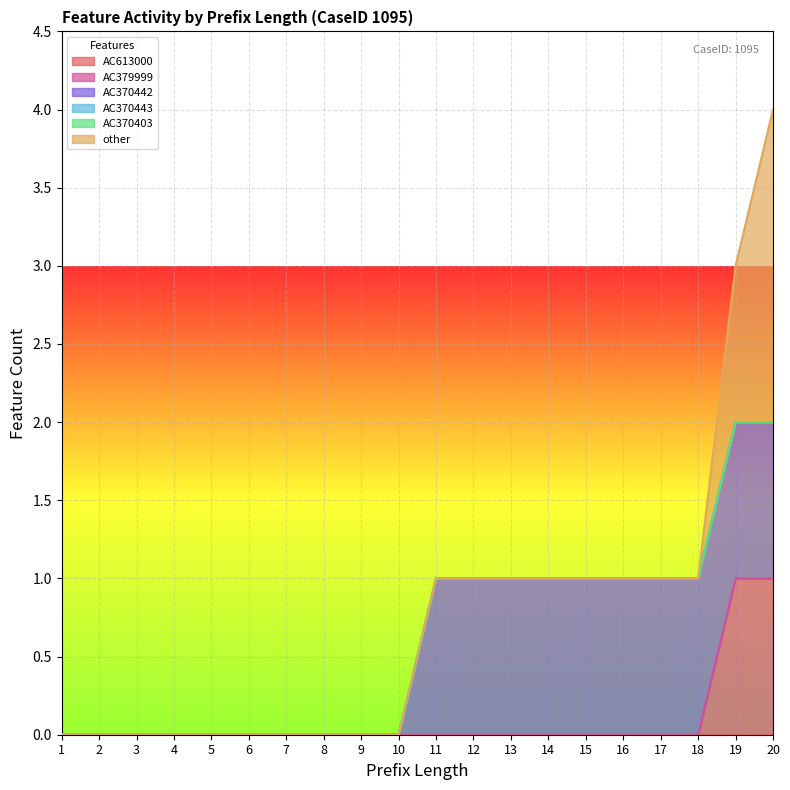

True or false: AC370443 and AC370403 intersect in this chart.

False